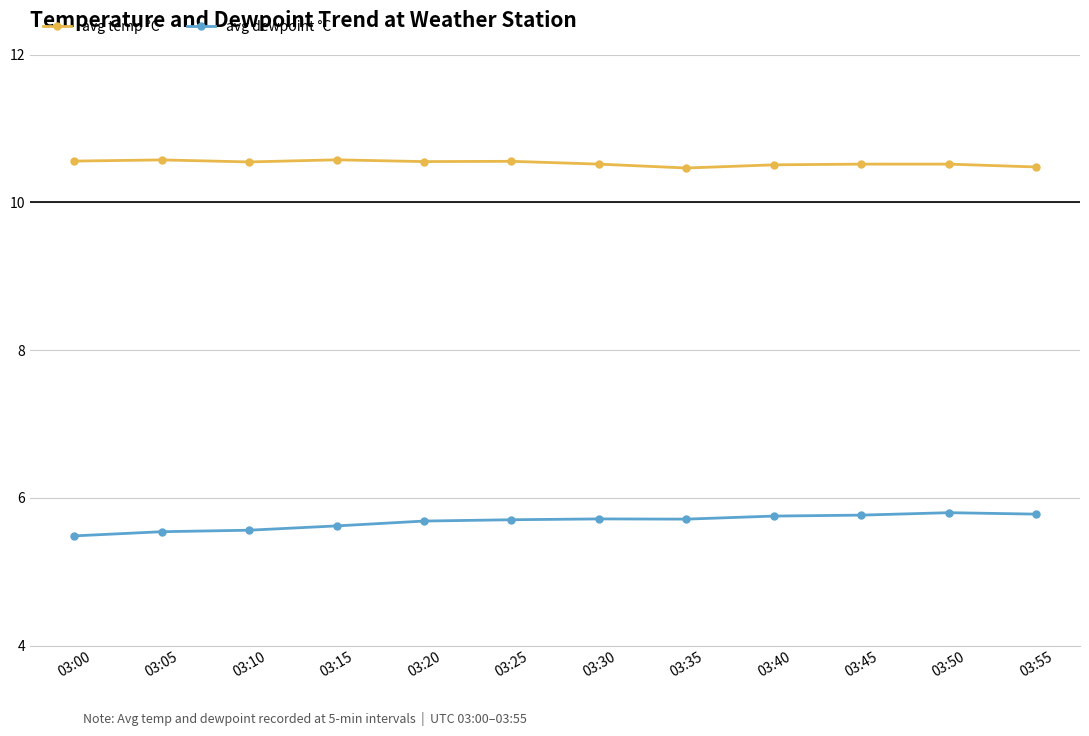

True or false: avg temp °C and avg dewpoint °C cross at least once.

False